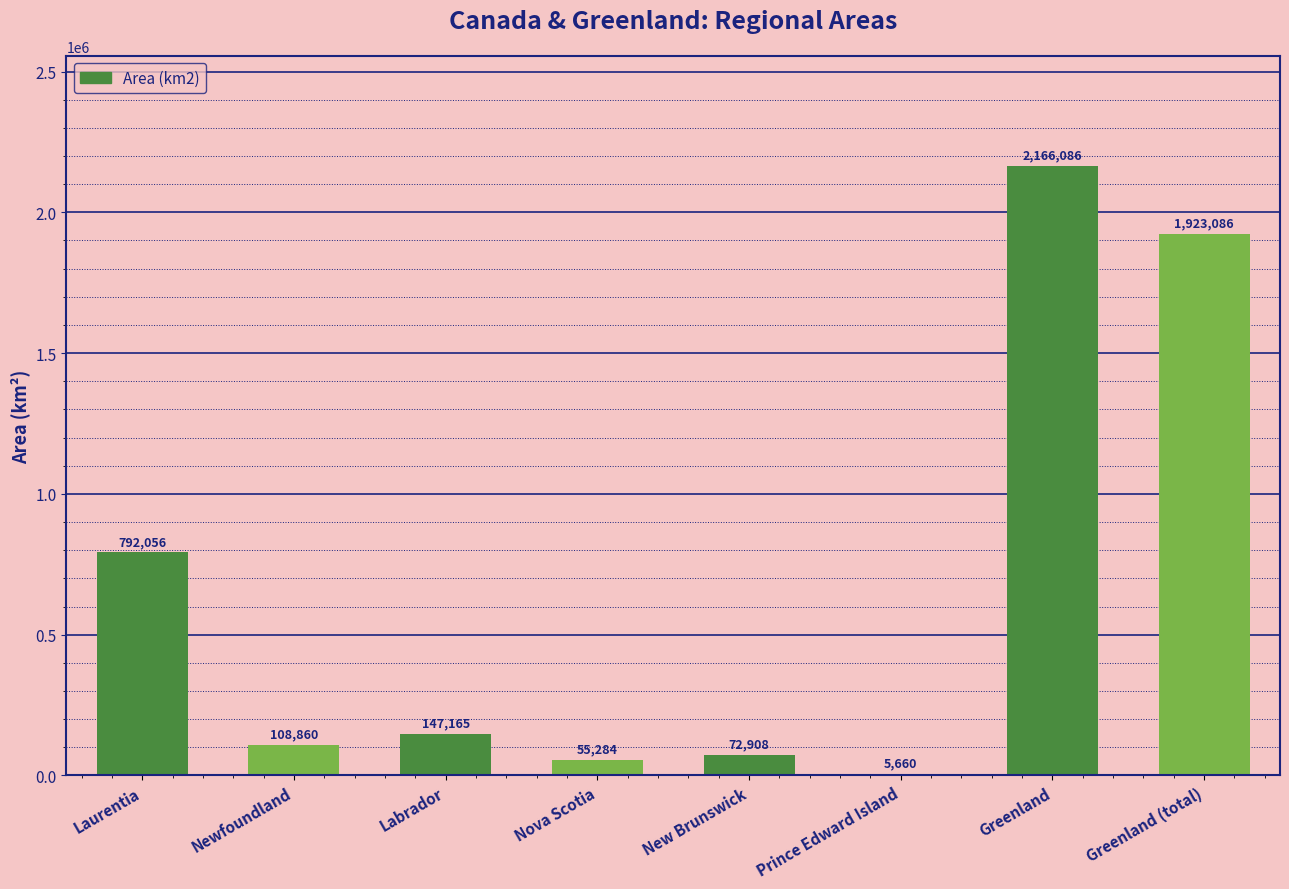

What is the change in value from New Brunswick to Greenland?

+2093178.0